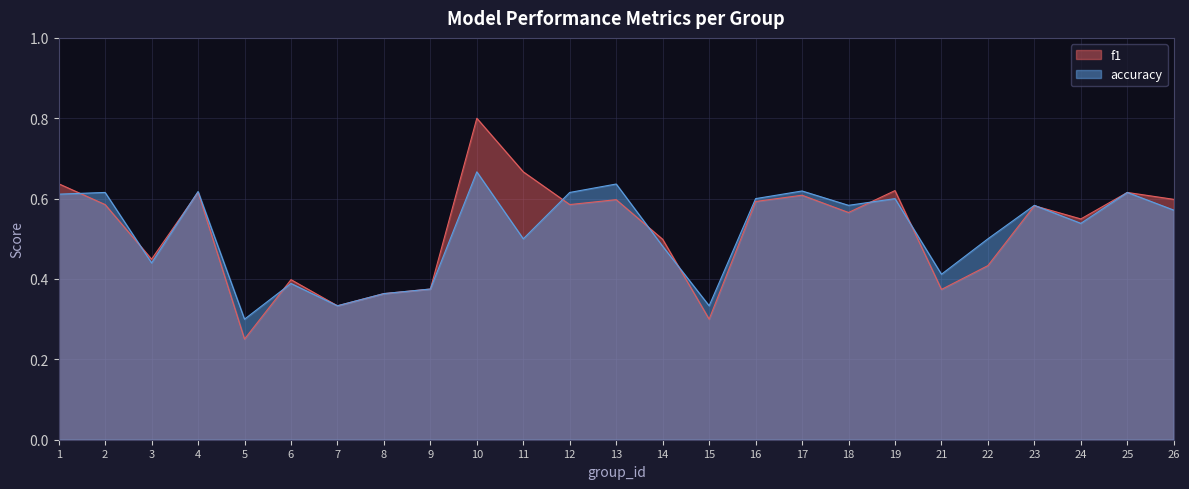

What is the difference between the maximum and second lowest values in the f1 series?

0.5